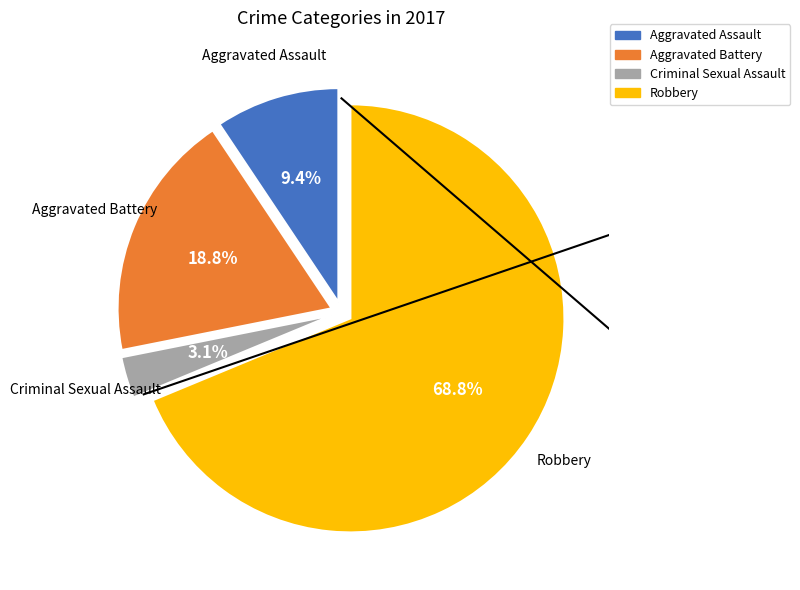

Which slice represents more than half of the pie?

Robbery